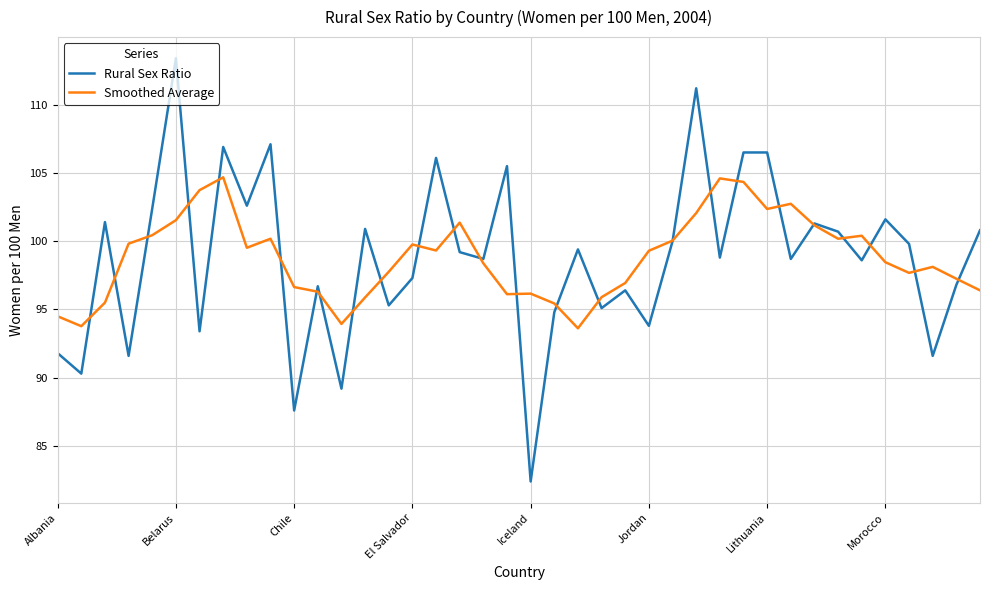

Rank the series by their maximum value, from lowest to highest.

Smoothed Average, Rural Sex Ratio